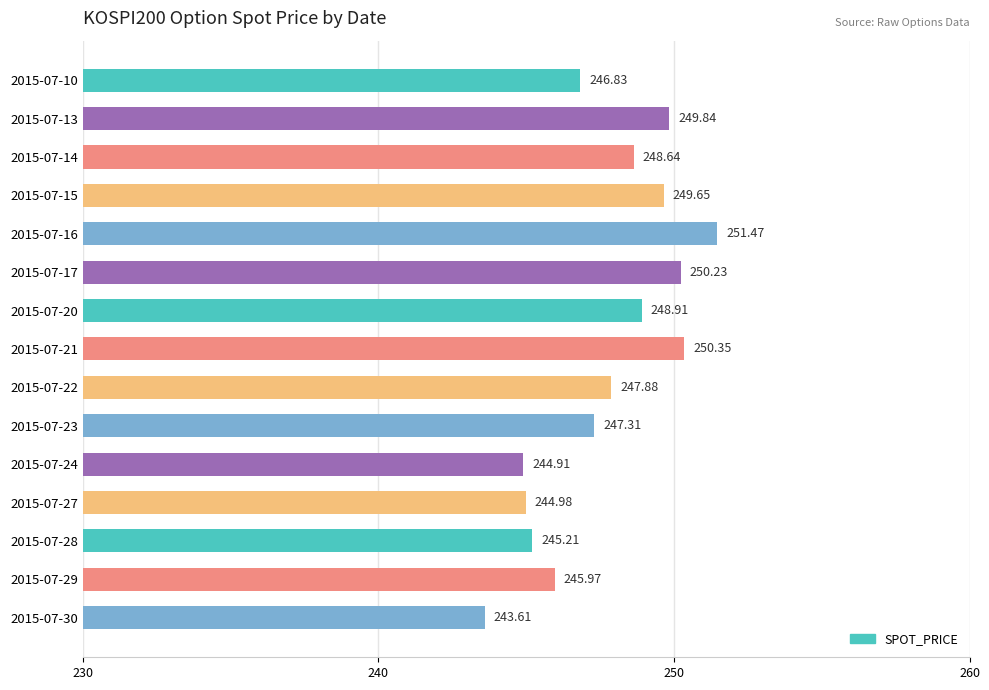

Rank the categories by value from lowest to highest.

2015-07-30, 2015-07-24, 2015-07-27, 2015-07-28, 2015-07-29, 2015-07-10, 2015-07-23, 2015-07-22, 2015-07-14, 2015-07-20, 2015-07-15, 2015-07-13, 2015-07-17, 2015-07-21, 2015-07-16